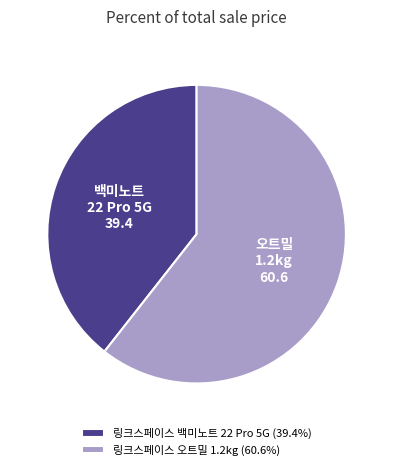

Does any single category account for the majority?

Yes